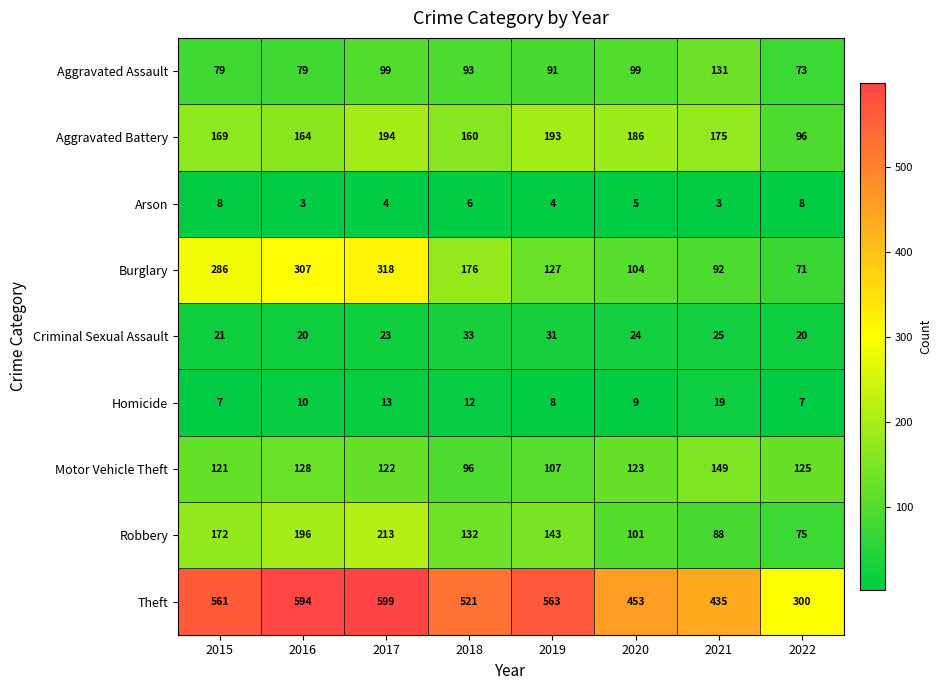

Where is Robbery nearest to the value 144?

2019